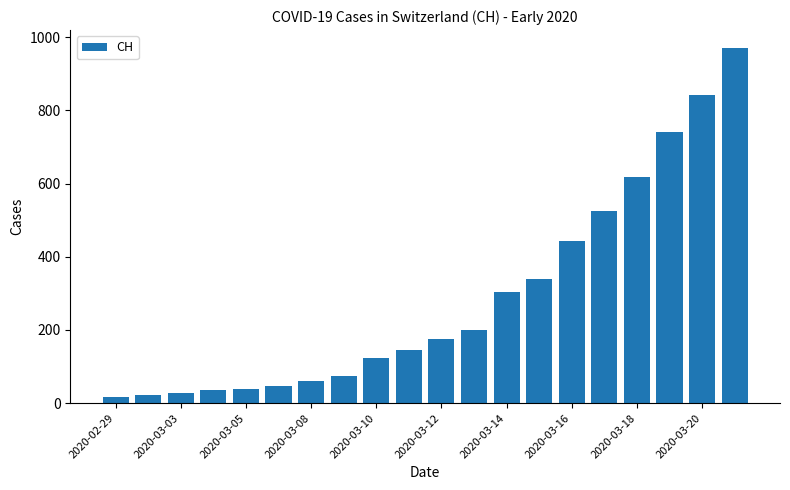

What is the value of the 3rd bar from the left?

27